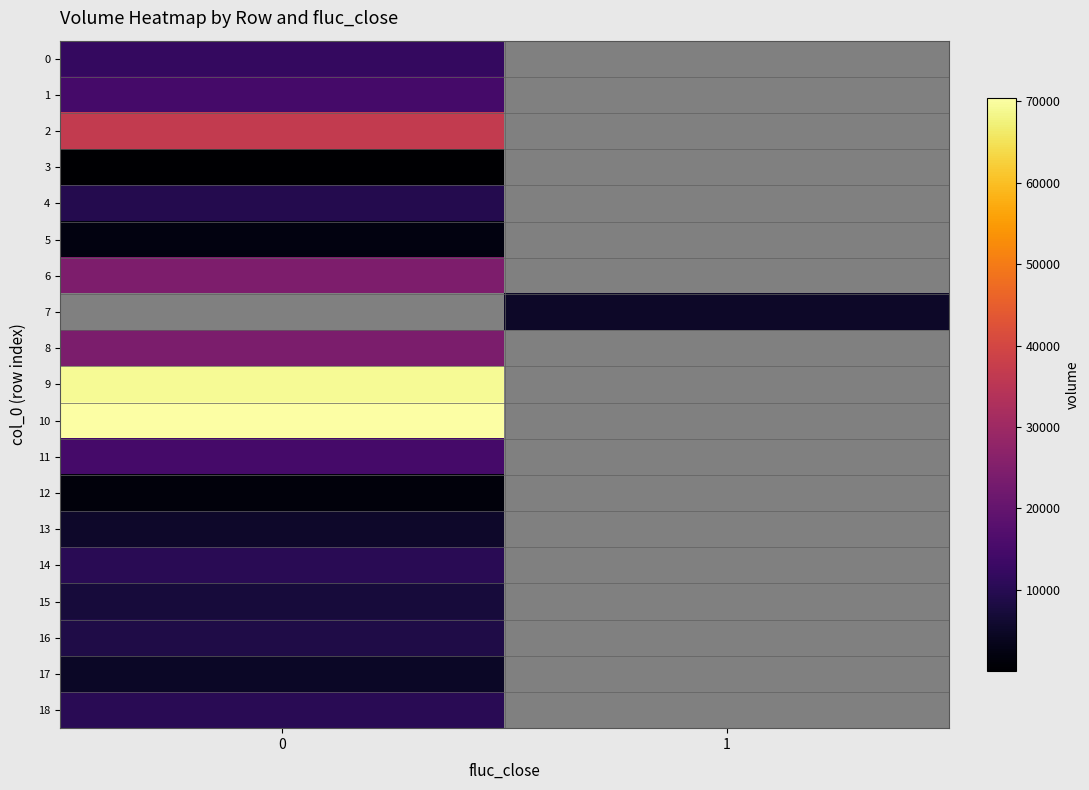

What is the greatest value displayed?

70442.5